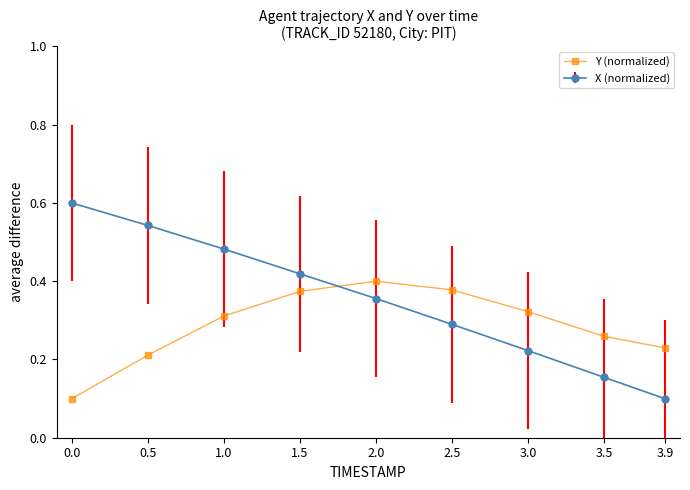

Rank the series by their maximum value, from lowest to highest.

Y (normalized), X (normalized)